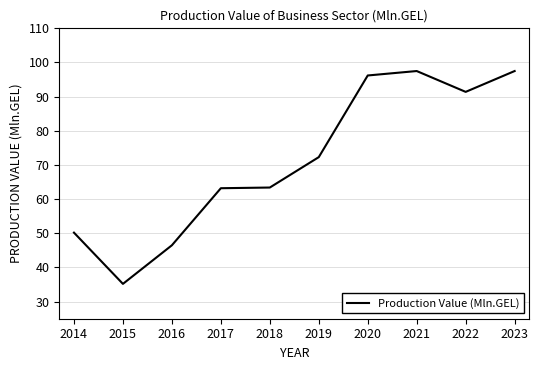

What is the maximum value shown in the chart?

97.5